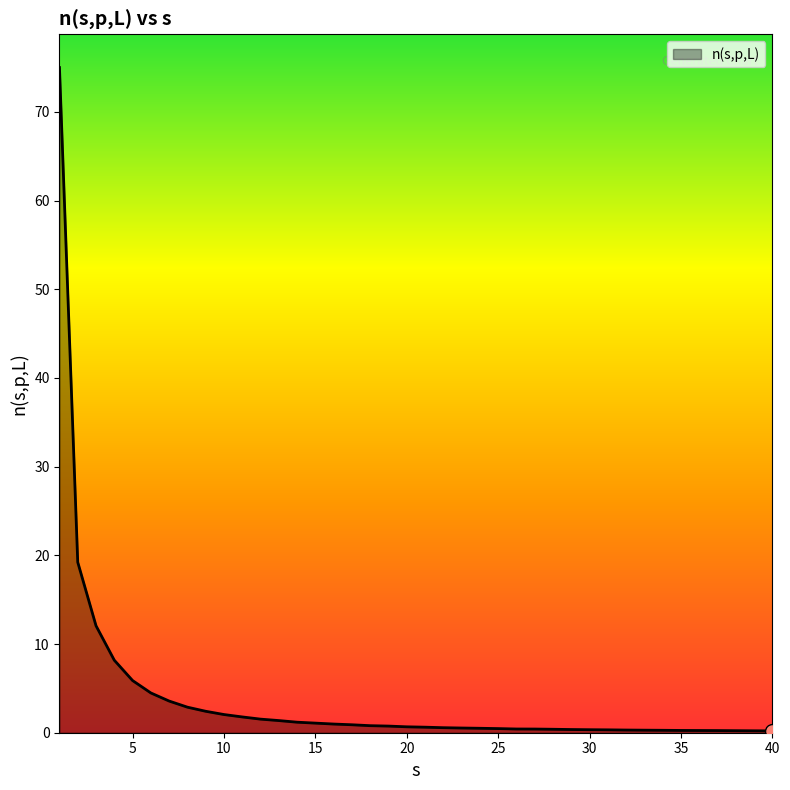

What is the difference between the maximum and minimum values?

74.8